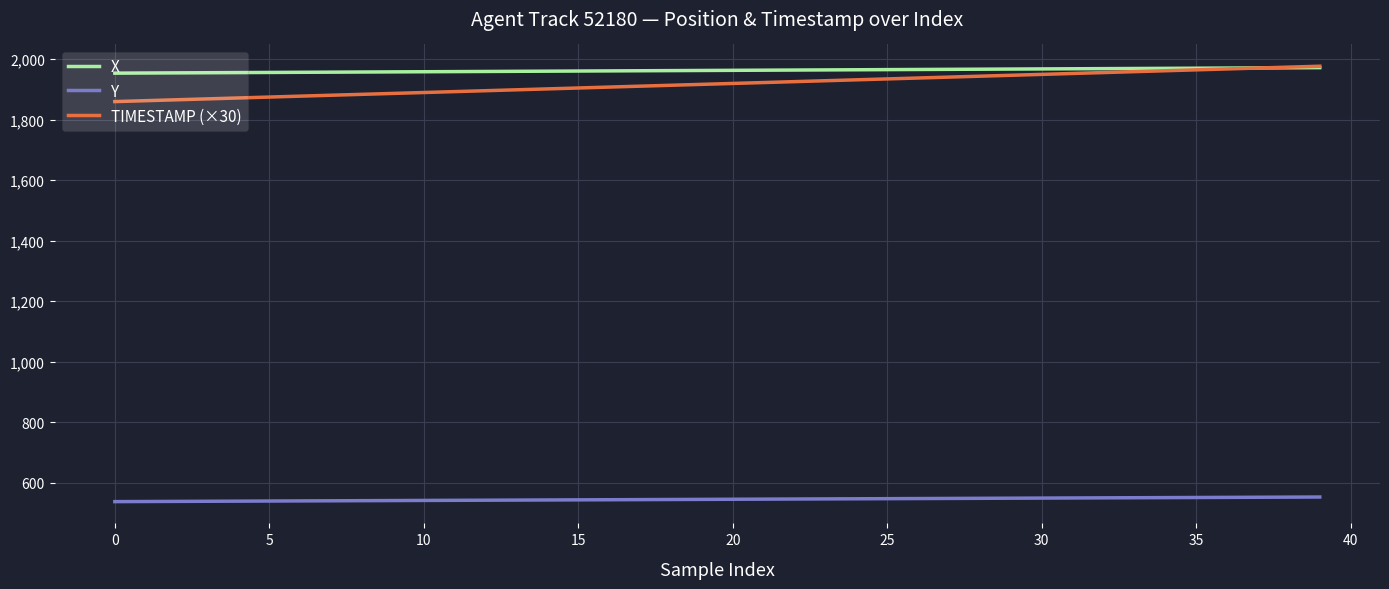

What is the minimum value for TIMESTAMP (×30)?

1860.0